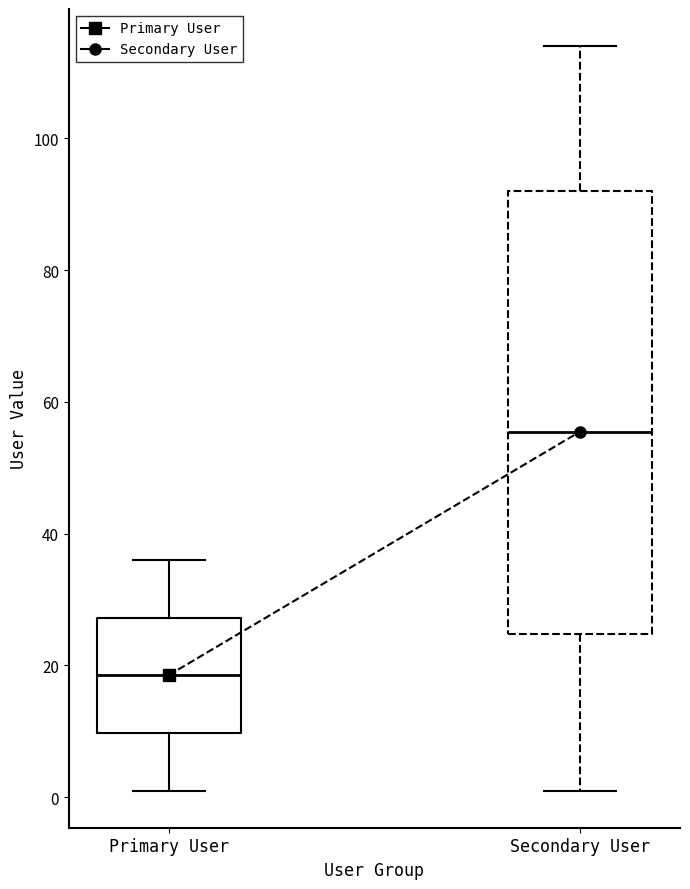

Where does the upper whisker of the box for Secondary User end on the y-axis? The values are not printed on the chart, so give them approximately, as read against the axis.

114